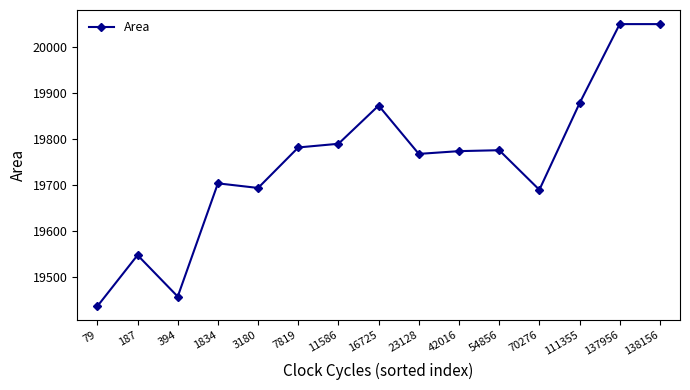

What value does the data have at 187, to the nearest 10?

19550